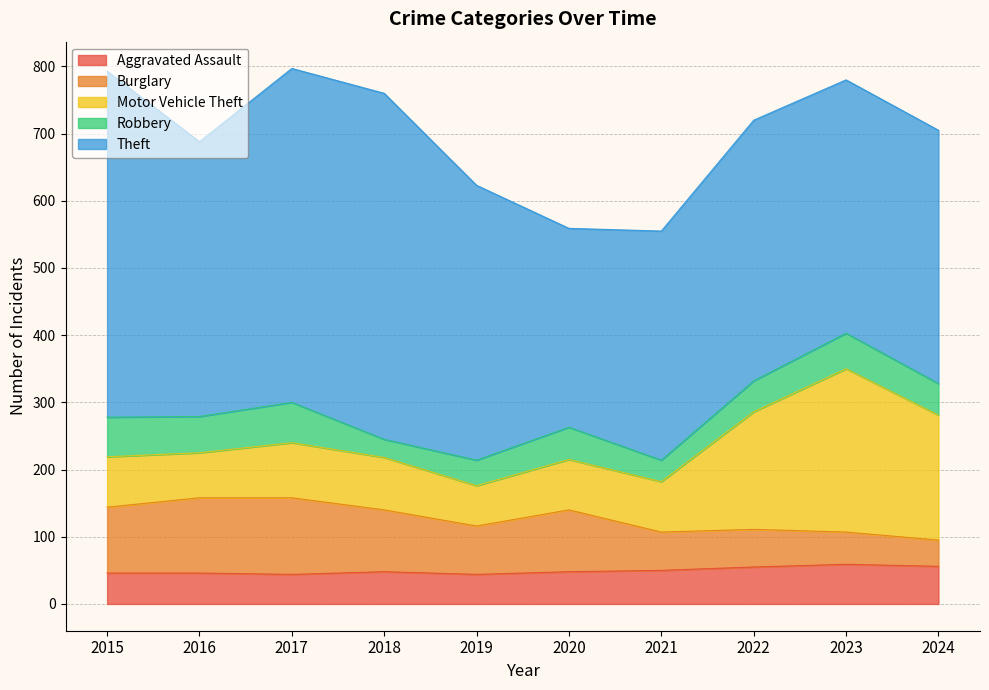

How many lines are shown in the chart?

5